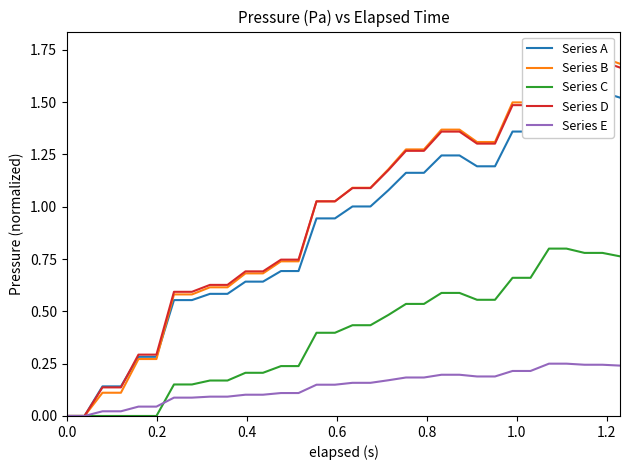

List the series in order of their peak value, lowest first.

Series E, Series C, Series A, Series D, Series B